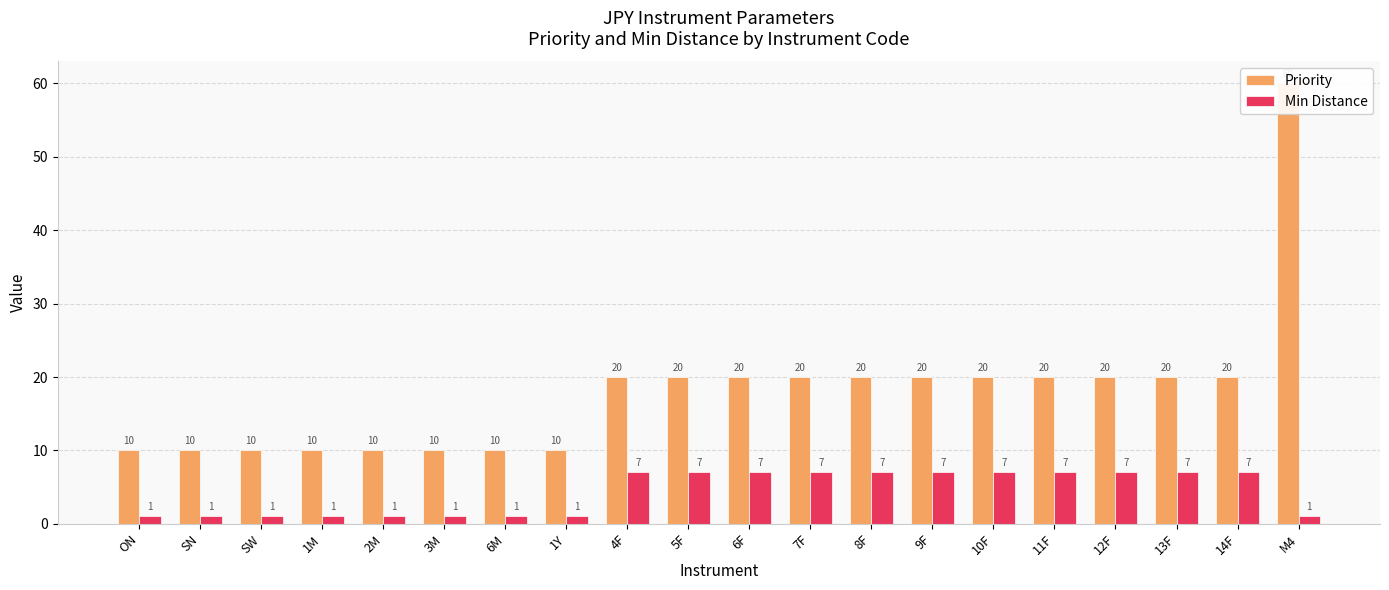

Is the value of Min Distance at 14F greater than the value of Priority at 2M?

No